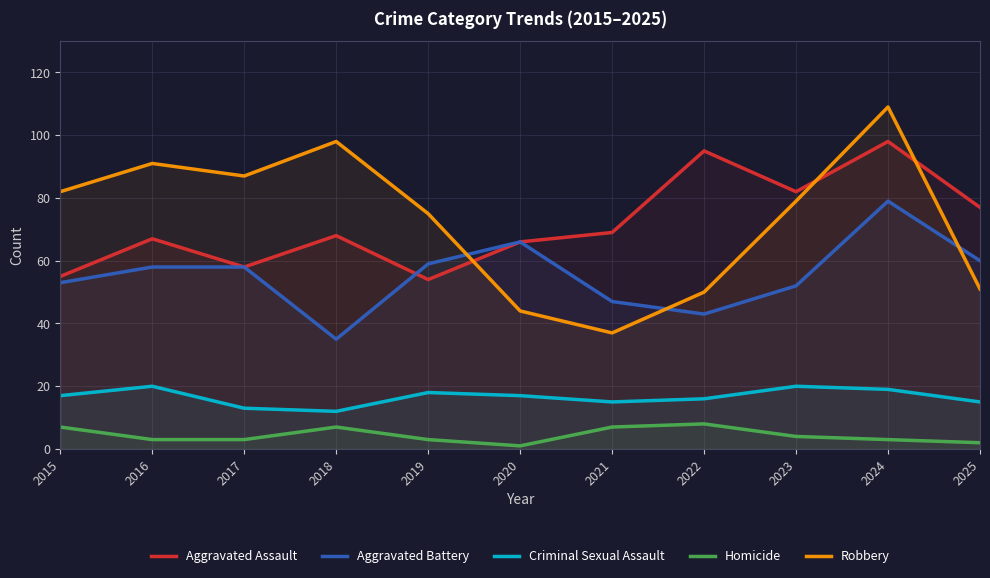

What is the value of the Criminal Sexual Assault point at the 8th from the left?

16